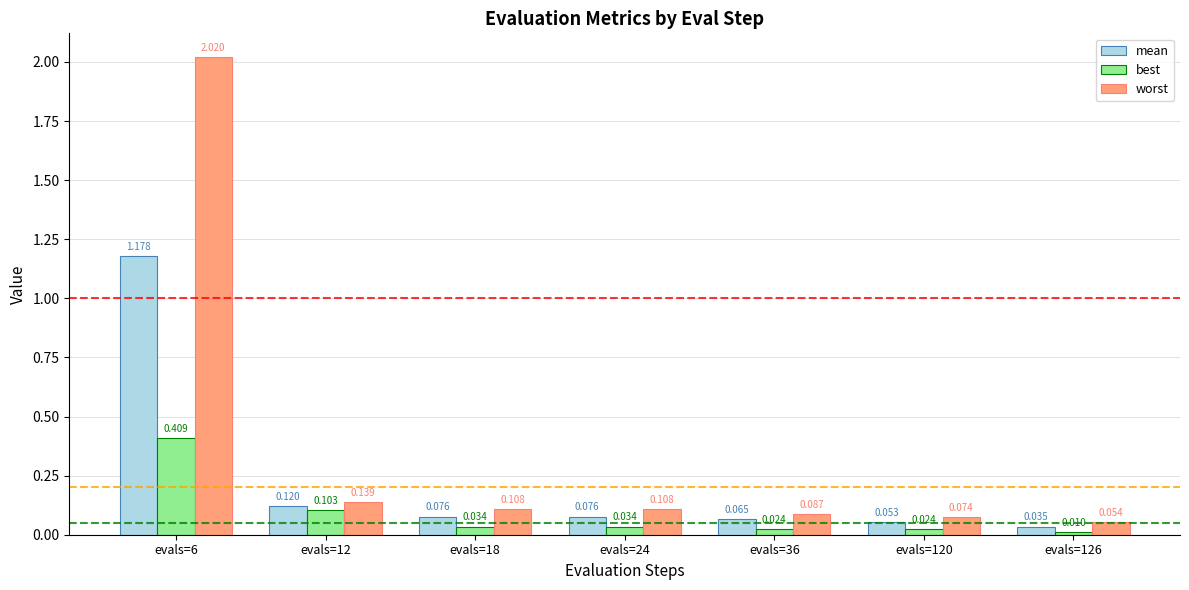

How many bars are there in total?

21